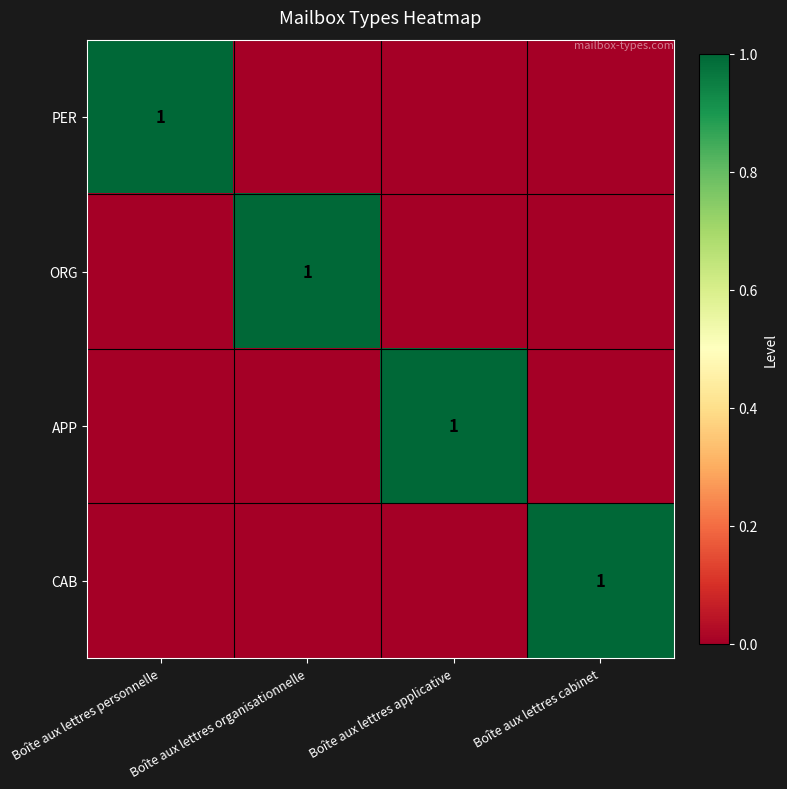

At which category does the chart reach its peak across all series?

Boîte aux lettres personnelle